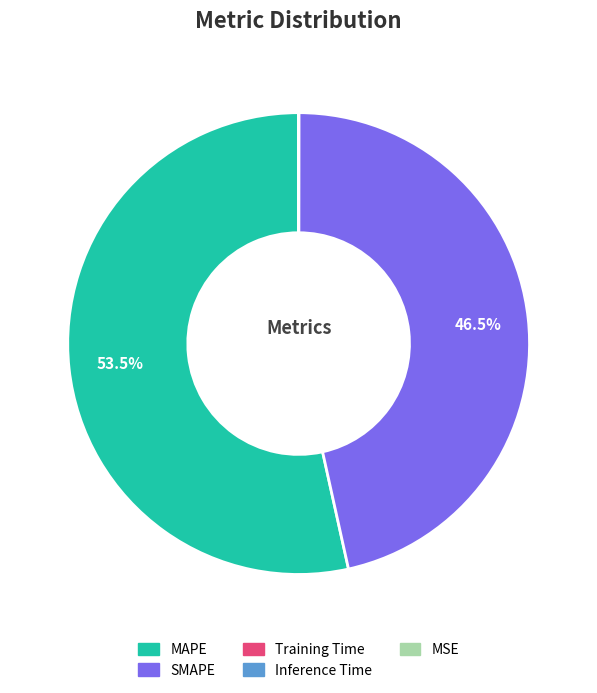

Is the sum of MAPE and SMAPE greater than half?

Yes